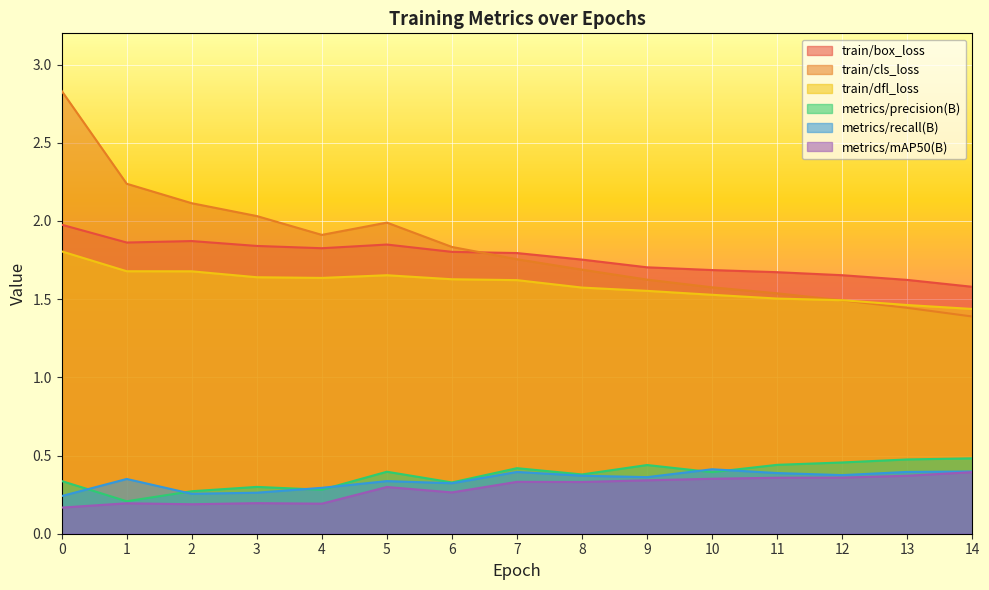

Rank the categories by train/box_loss value from lowest to highest.

14, 13, 12, 11, 10, 9, 8, 7, 6, 4, 3, 5, 1, 2, 0